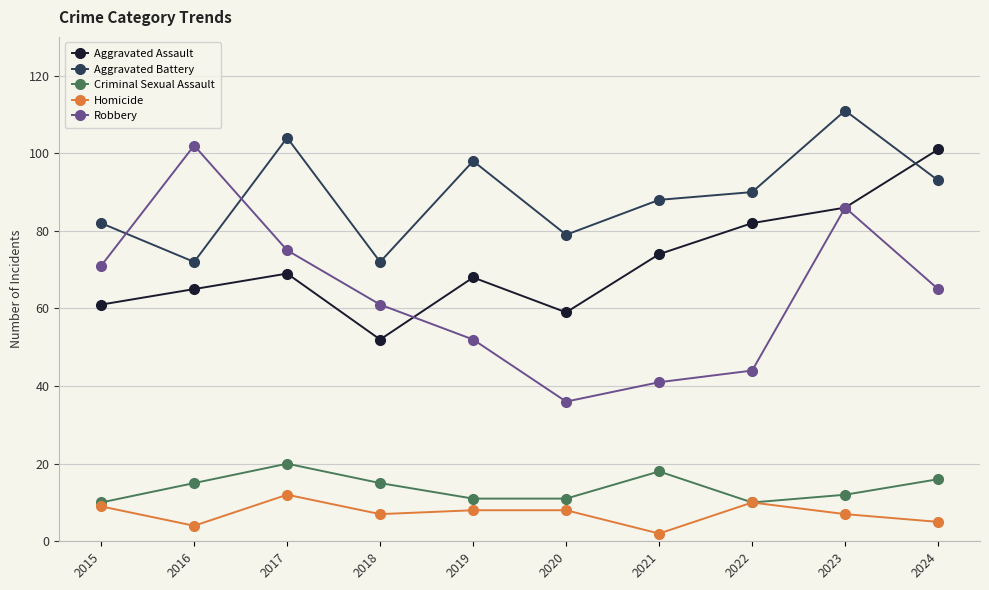

What is the difference between the highest and lowest values at 2022?

80